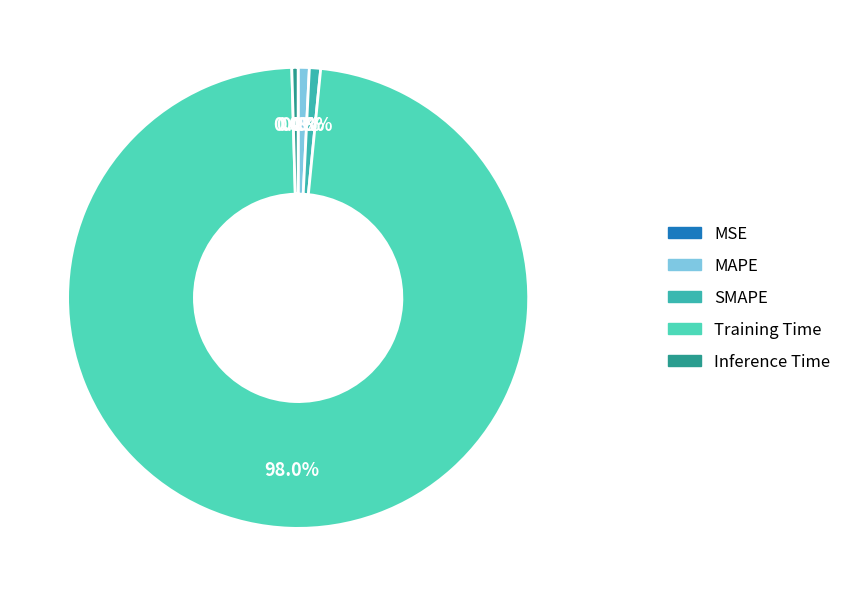

True or false: MAPE accounts for 11% of the total.

False